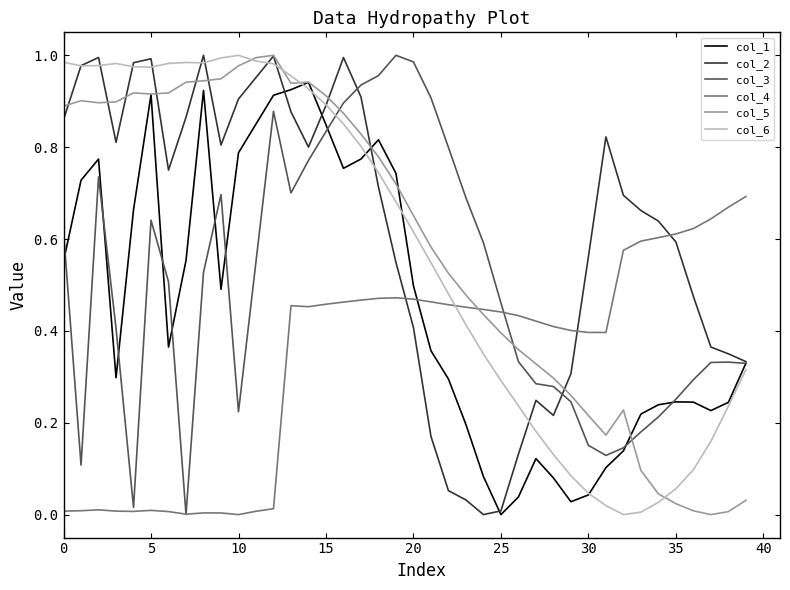

True or false: col_1 and col_6 intersect in this chart.

True